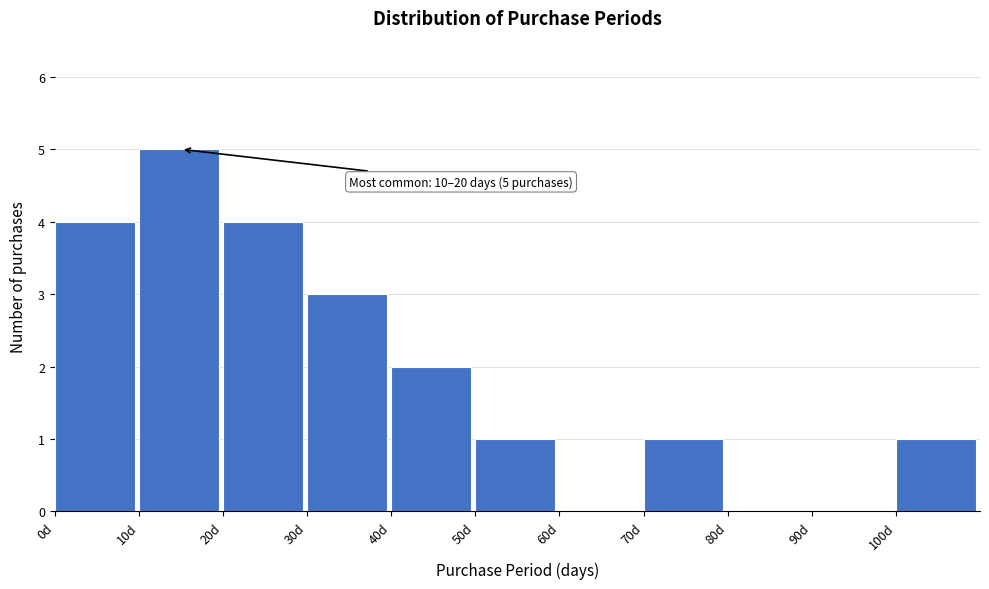

Which range on the x-axis has the tallest bar?

10 to 20